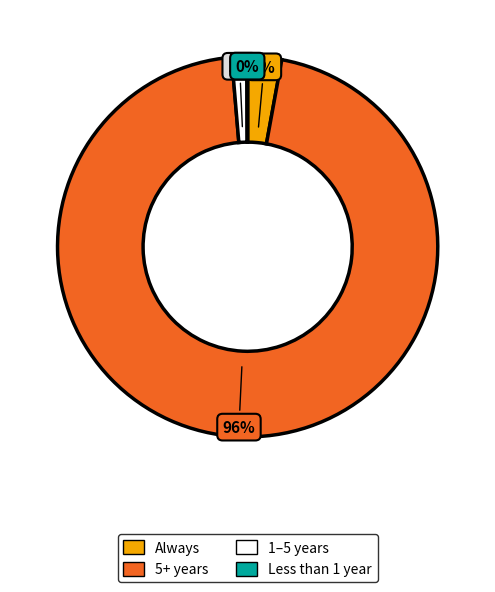

How many segments does this pie chart have?

4